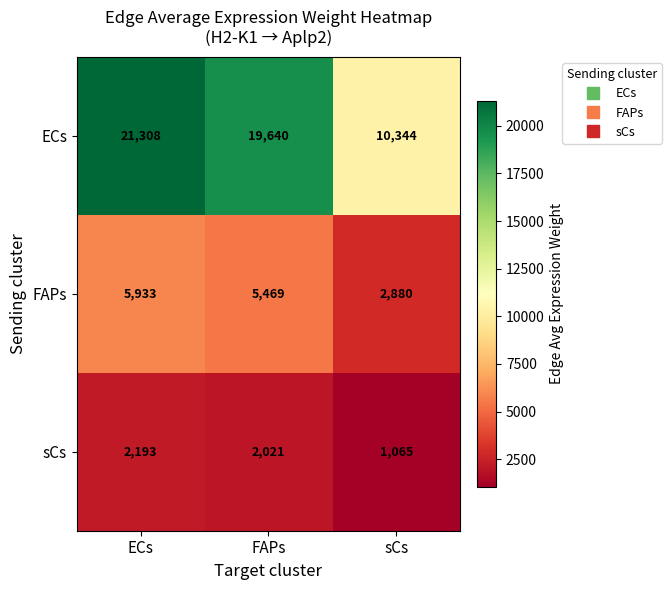

True or false: FAPs has a value of 5469 at FAPs.

True